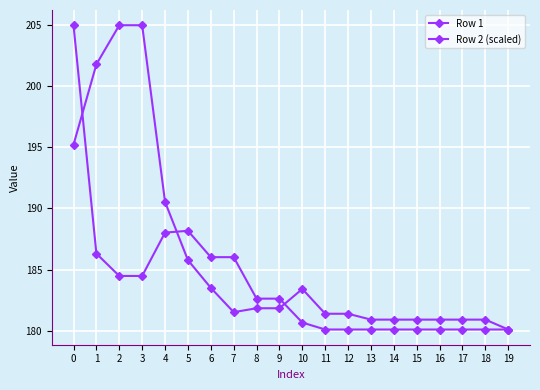

Is this an area chart (filled region under the line)?

No